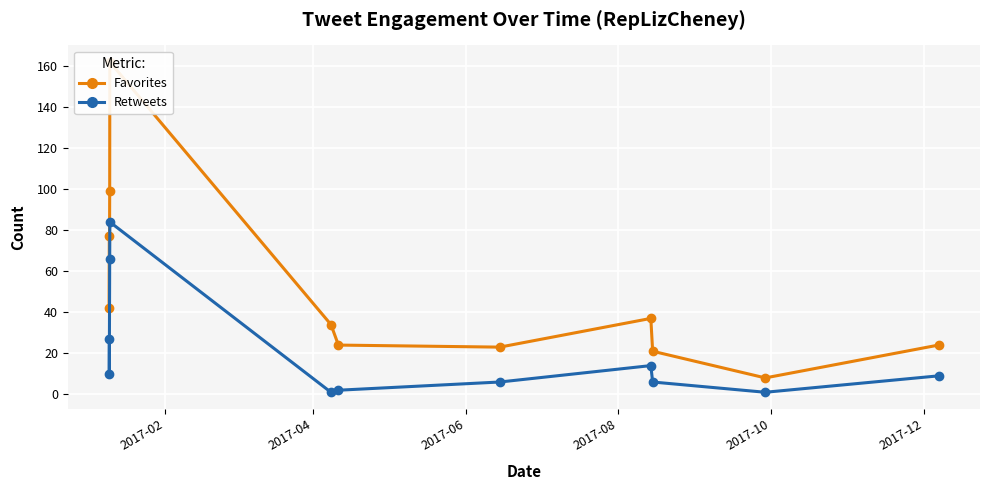

True or false: Favorites and Retweets cross at least once.

False